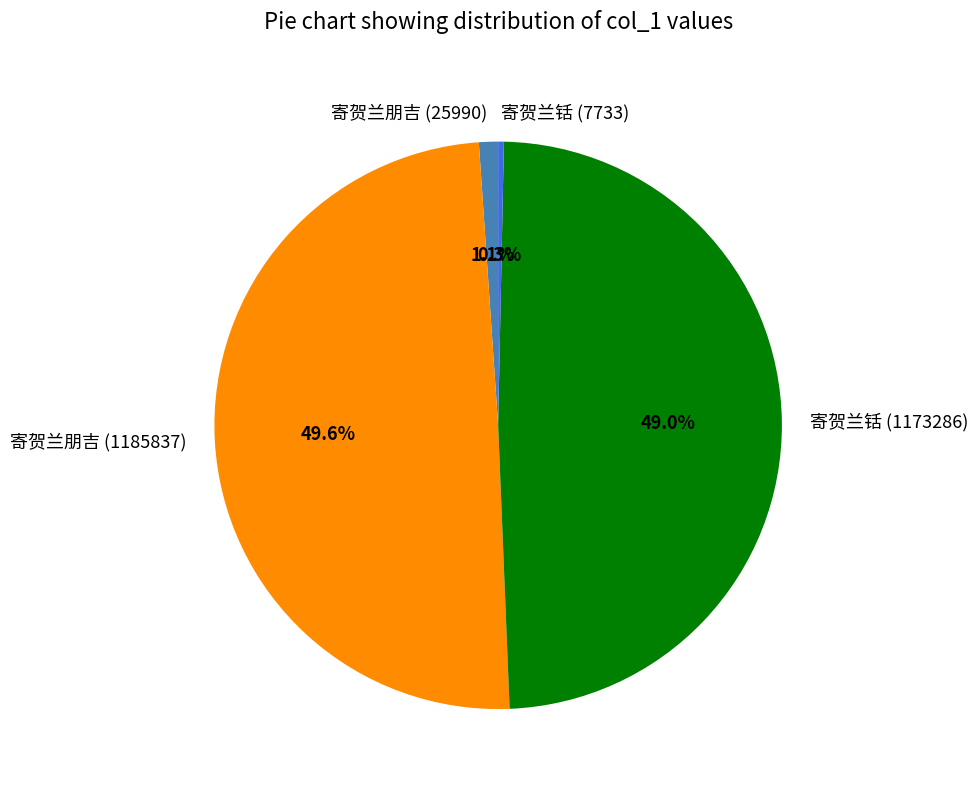

How much of the chart is everything except 寄贺兰铦 (7733)?

99.7%